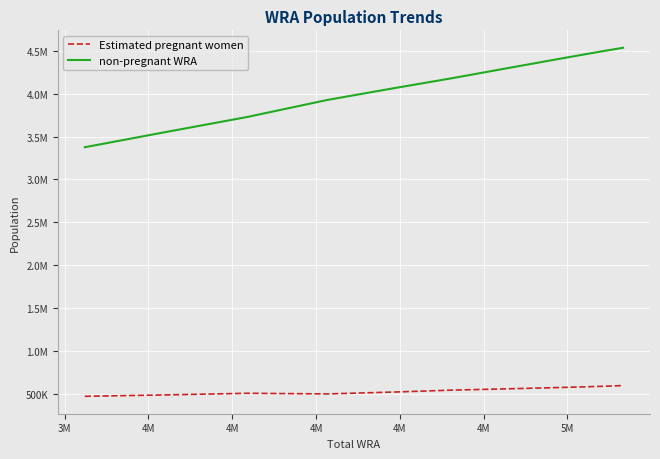

What is the label of the 7th point from the right?

4M